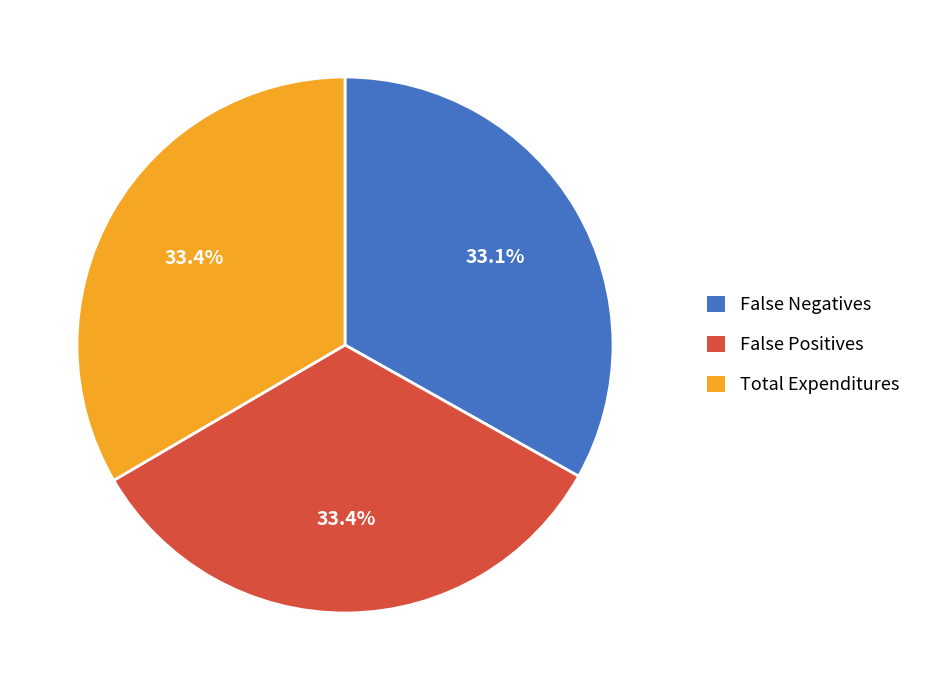

How many slices are in this pie chart?

3